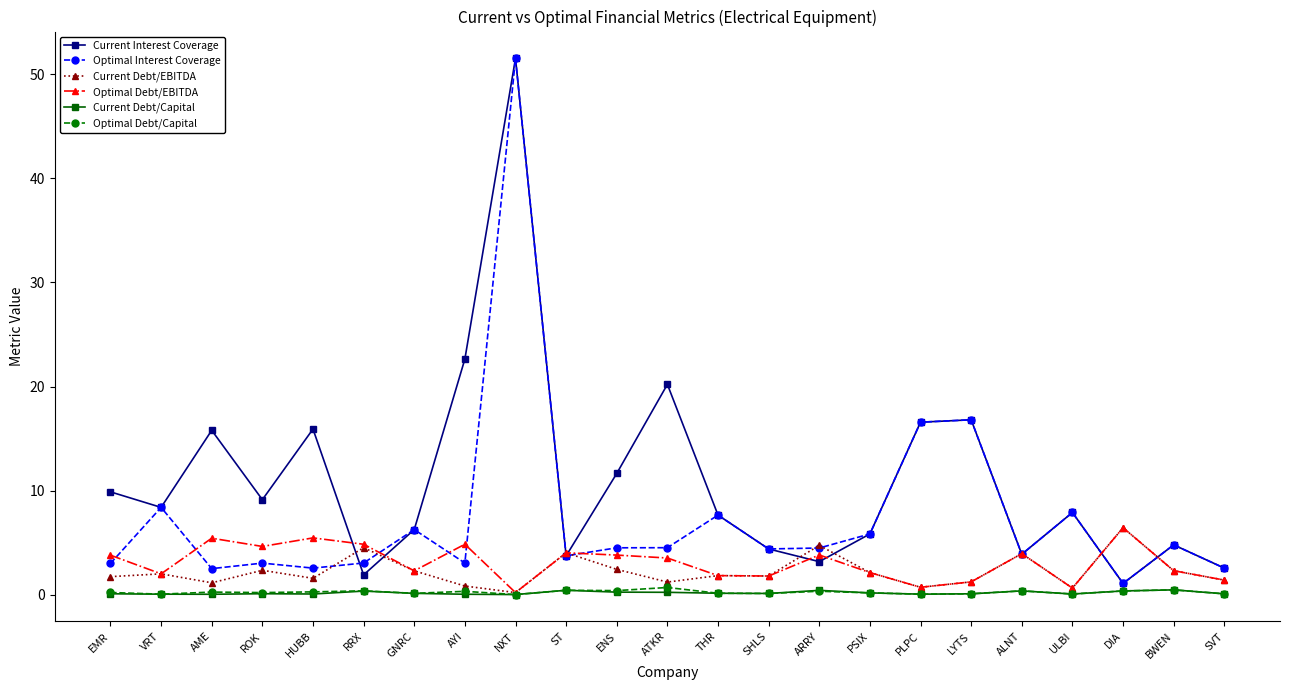

Where does the Optimal Interest Coverage series first go above 4?

VRT